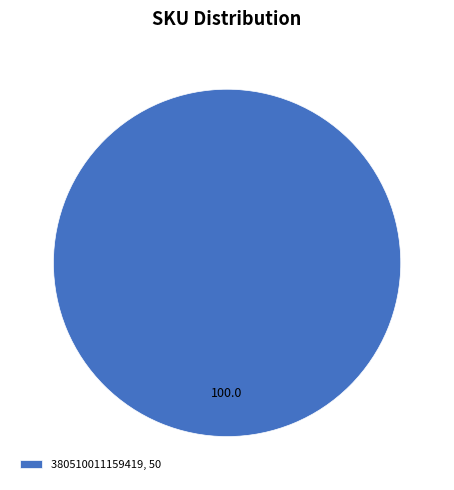

Is it true that 380510011159419, 50 is 100% of the pie?

True